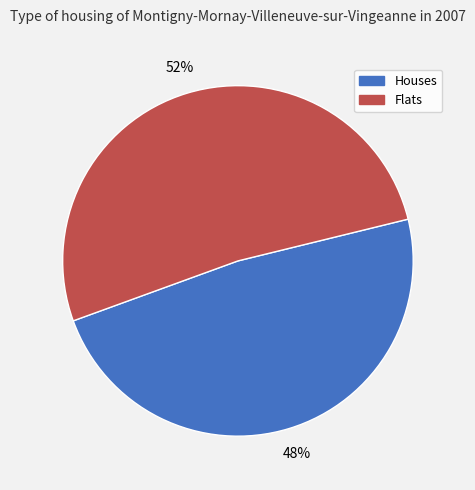

How many segments does this pie chart have?

2